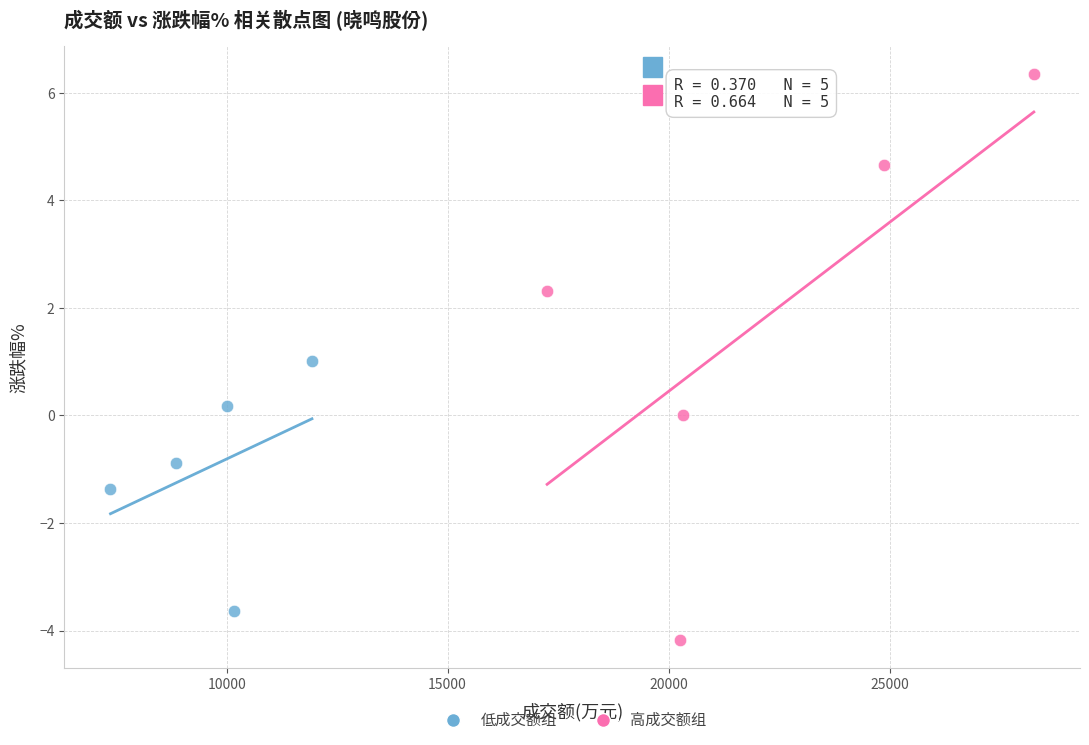

What are all the series names shown in the legend?

低成交额组, 高成交额组